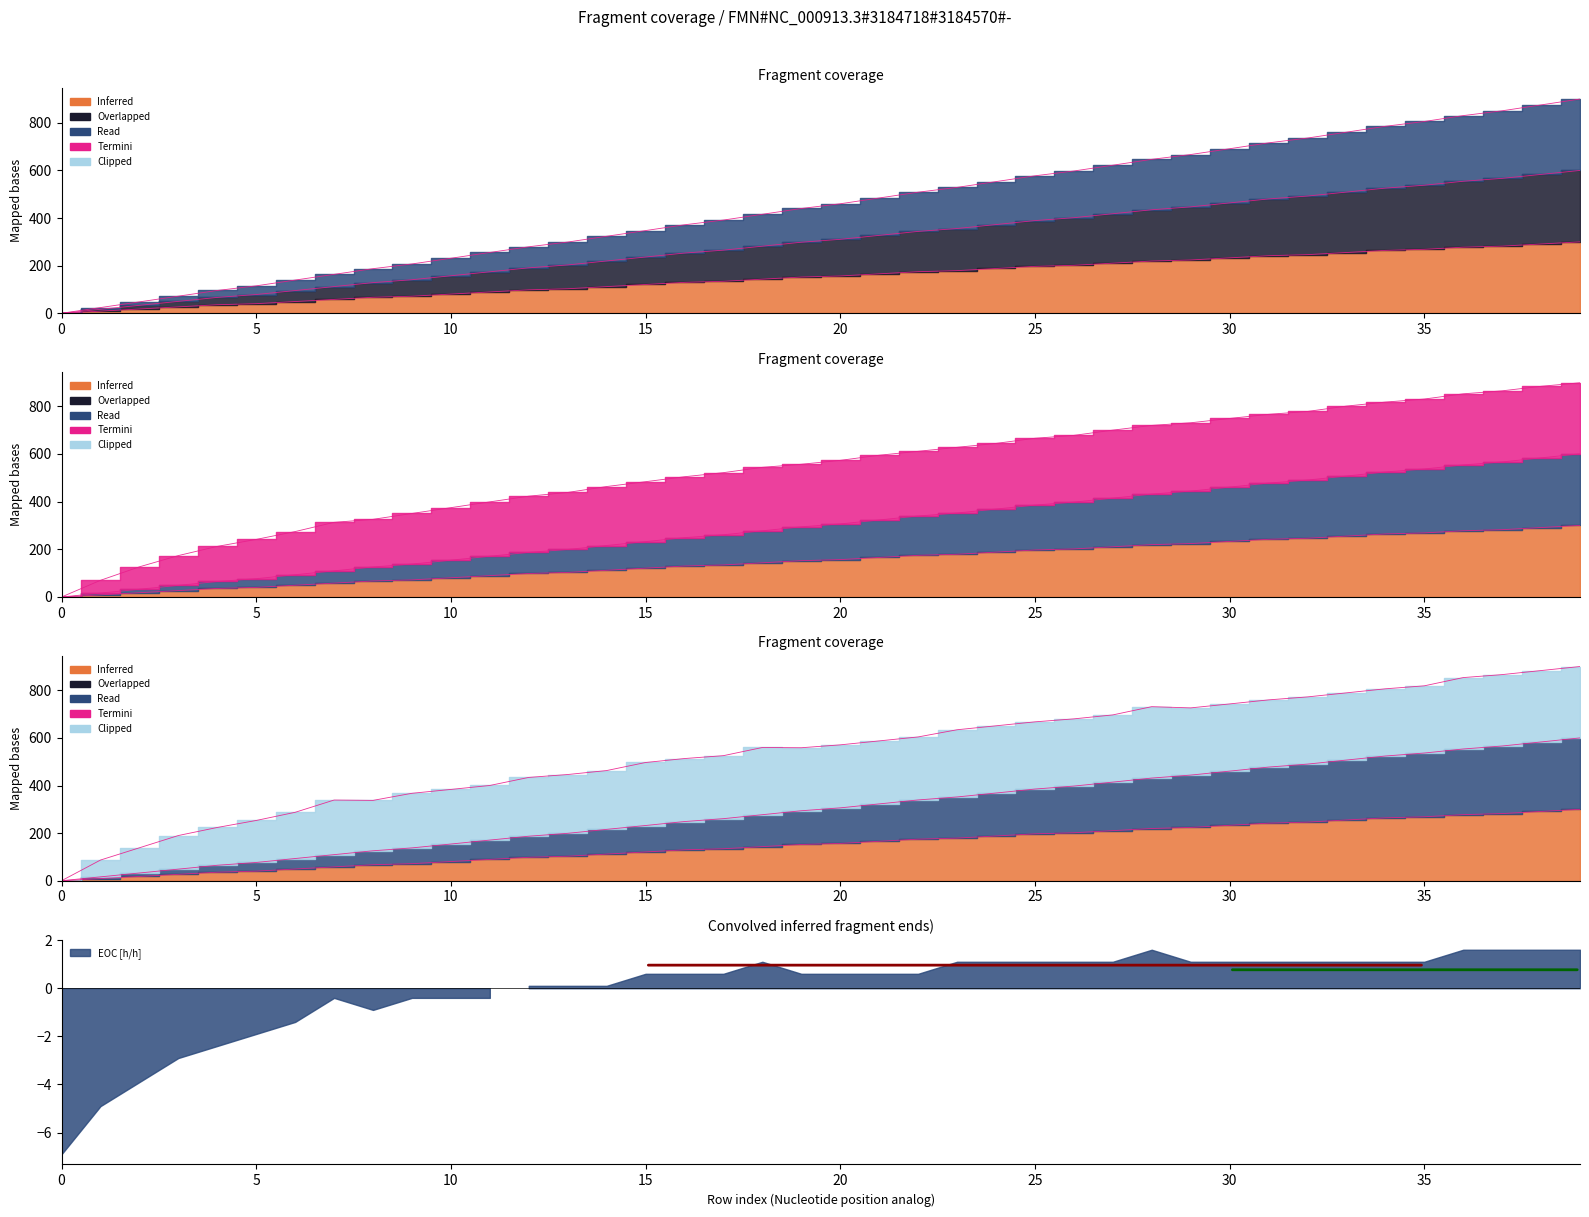

True or false: Massa gerador and Combustivel [kg] intersect in this chart.

False